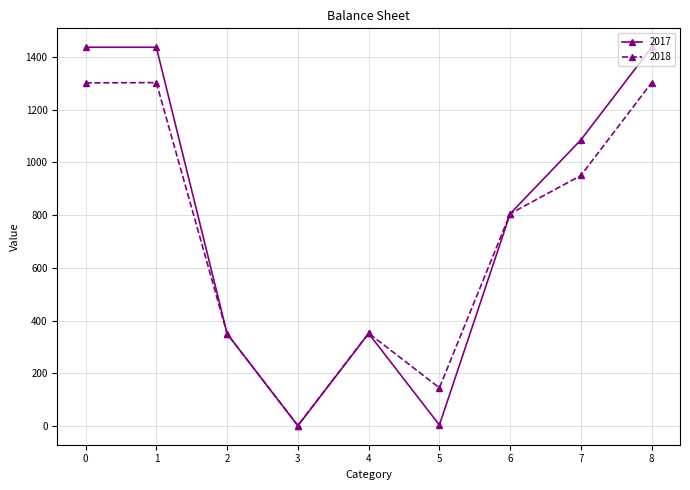

True or false: 2017 has more than 2 interior local peaks.

False